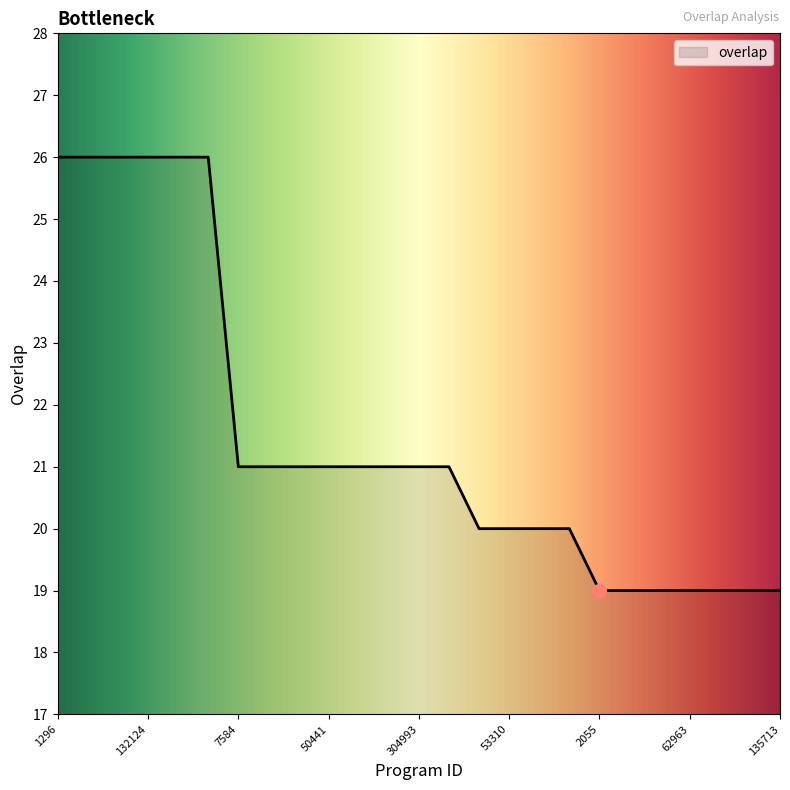

What is the greatest value displayed?

26